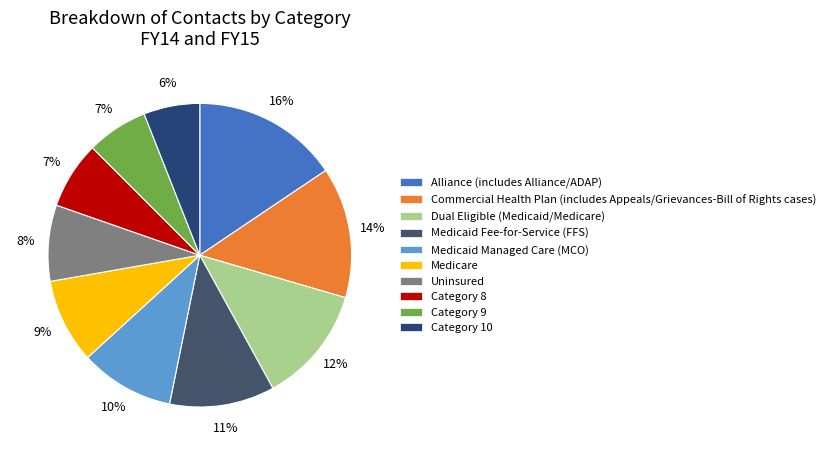

Count the number of slices in the pie.

10